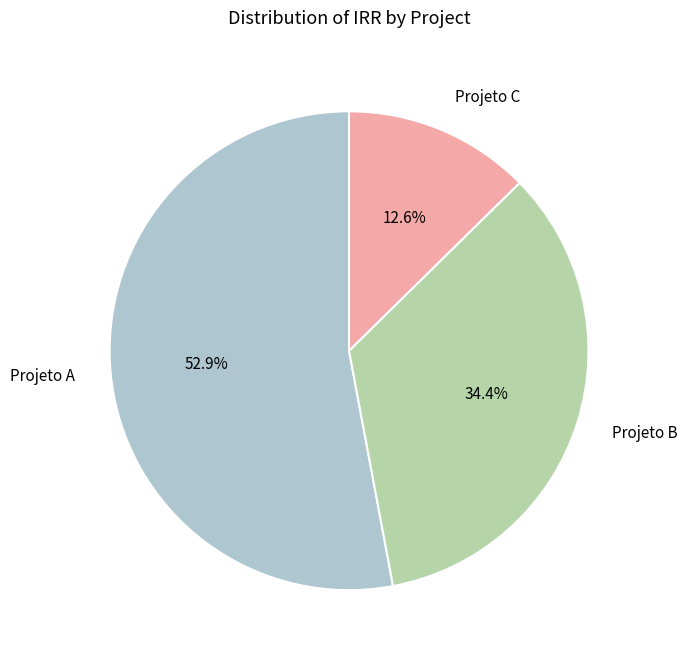

What percentage is the Projeto B slice, to the nearest percent?

34%